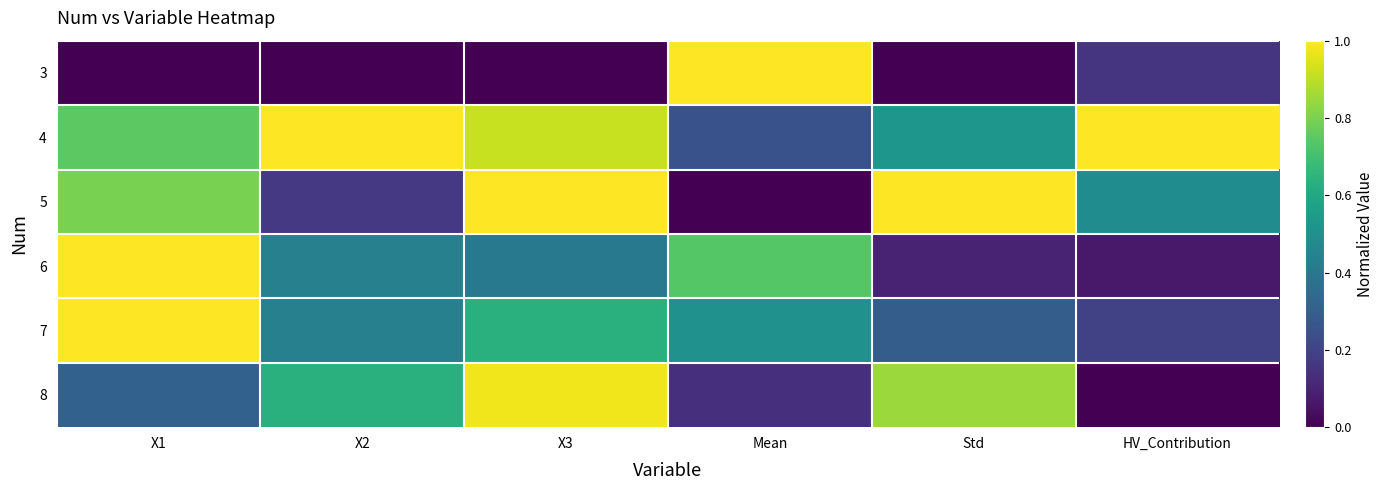

Reading left to right, transcribe all the data shown in this chart.

3: X1=0.0	X2=0.0	X3=0.0	Mean=1.0	Std=0.0	HV_Contribution=0.2
4: X1=0.7	X2=1.0	X3=0.9	Mean=0.3	Std=0.5	HV_Contribution=1.0
5: X1=0.8	X2=0.2	X3=1.0	Mean=0.0	Std=1.0	HV_Contribution=0.5
6: X1=1.0	X2=0.4	X3=0.4	Mean=0.7	Std=0.1	HV_Contribution=0.1
7: X1=1.0	X2=0.4	X3=0.6	Mean=0.5	Std=0.3	HV_Contribution=0.2
8: X1=0.3	X2=0.6	X3=1.0	Mean=0.1	Std=0.8	HV_Contribution=0.0